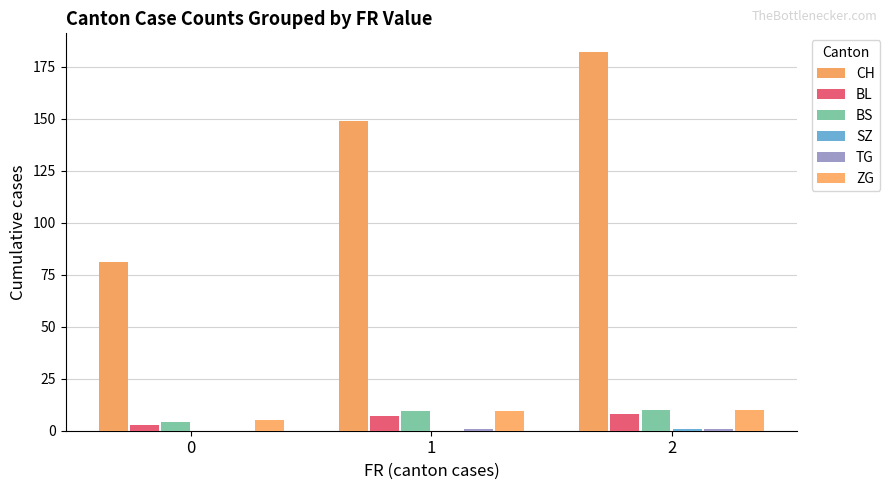

List the labels in order of BS value, smallest first.

0, 1, 2